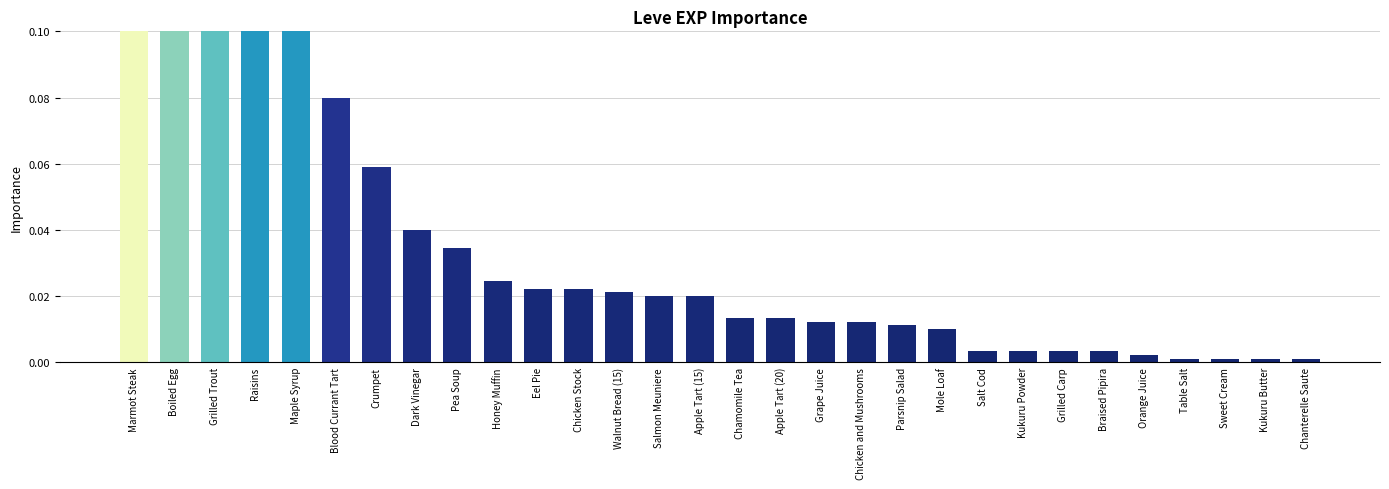

The value at Chamomile Tea is 0.0. True or false?

False